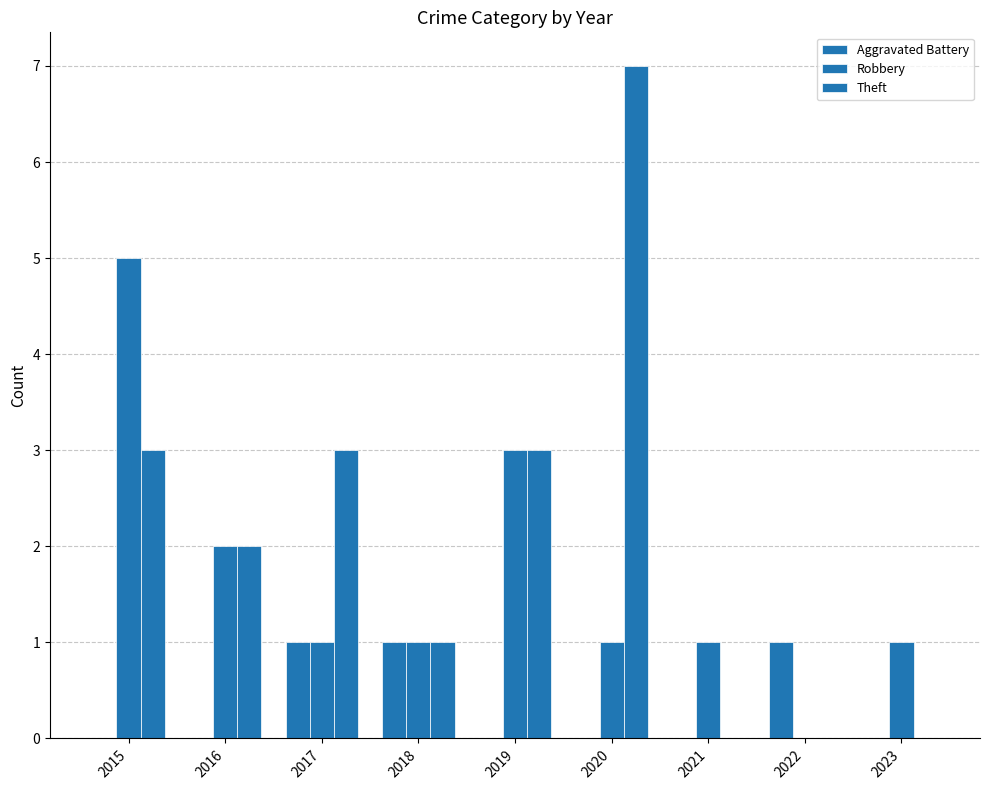

How many values in Robbery are above zero?

8